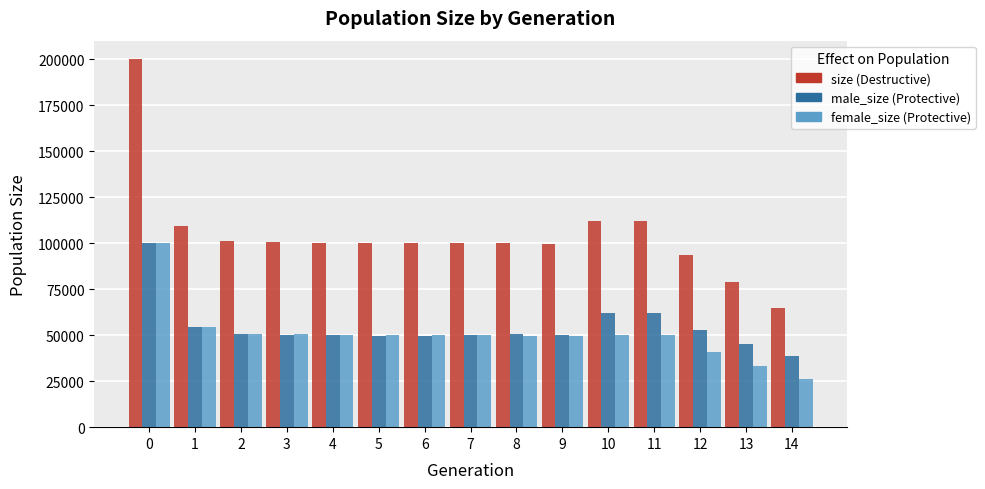

What is the total value across all series at 7?

199788